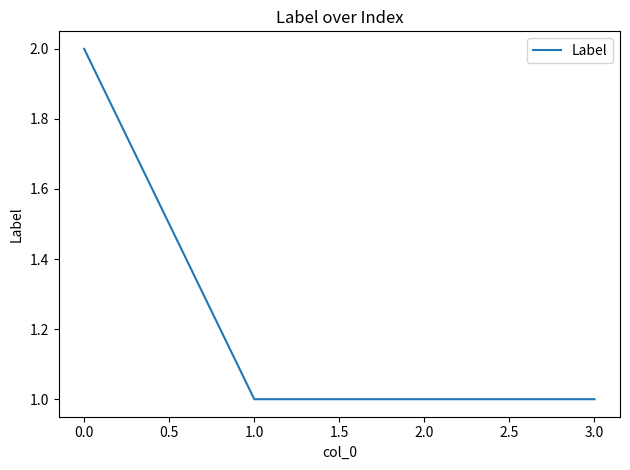

Approximately how many times larger is the value at 0.0 compared to 3.0?

2.0